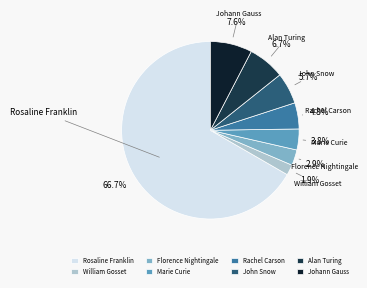

Between Johann Gauss and William Gosset, which is larger?

Johann Gauss